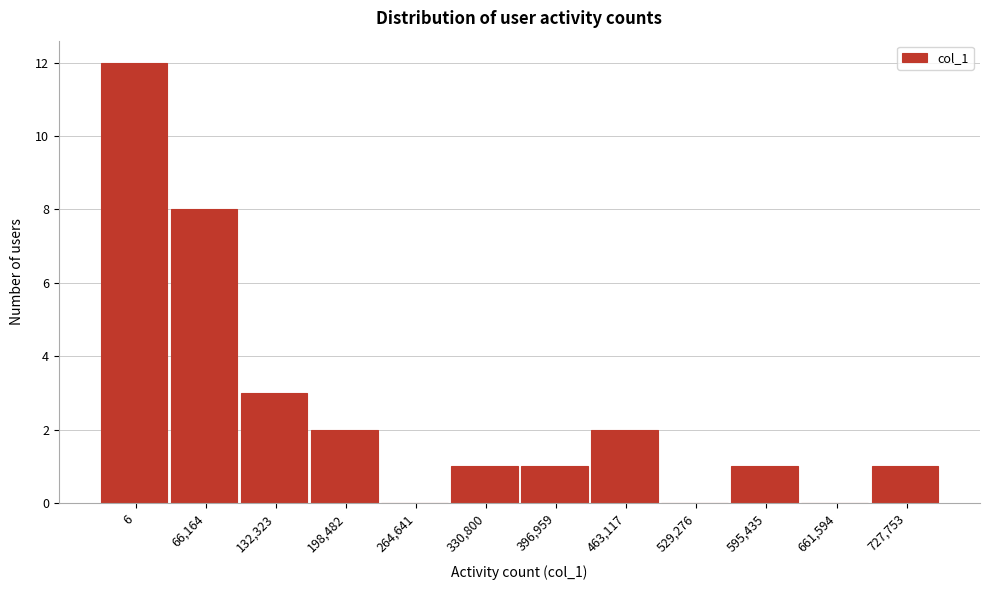

Reading left to right, extract all data points from this chart.

6=12	66,164=8	132,323=3	198,482=2	264,641=0	330,800=1	396,959=1	463,117=2	529,276=0	595,435=1	661,594=0	727,753=1